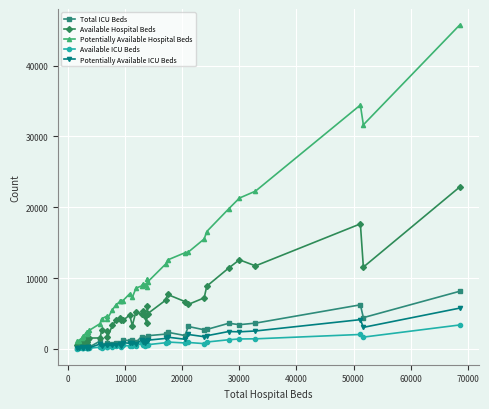

Rank the series by their maximum value, from highest to lowest.

Potentially Available Hospital Beds, Available Hospital Beds, Total ICU Beds, Potentially Available ICU Beds, Available ICU Beds